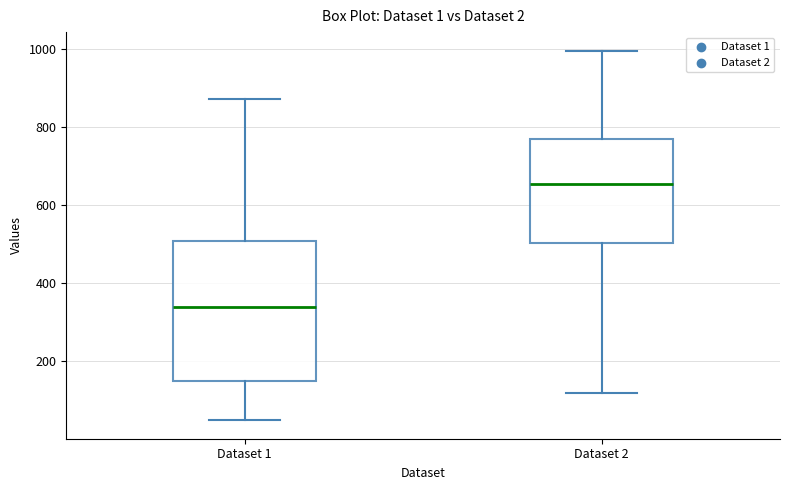

Reading left to right, read every box against the y-axis: the position of its median line, the range the box covers, and the ends of its whiskers. The values are not printed on the chart, so give them approximately, as read against the axis.

Dataset 1: median 340, box 140 to 500, whiskers 40 to 880
Dataset 2: median 660, box 500 to 760, whiskers 120 to 1000